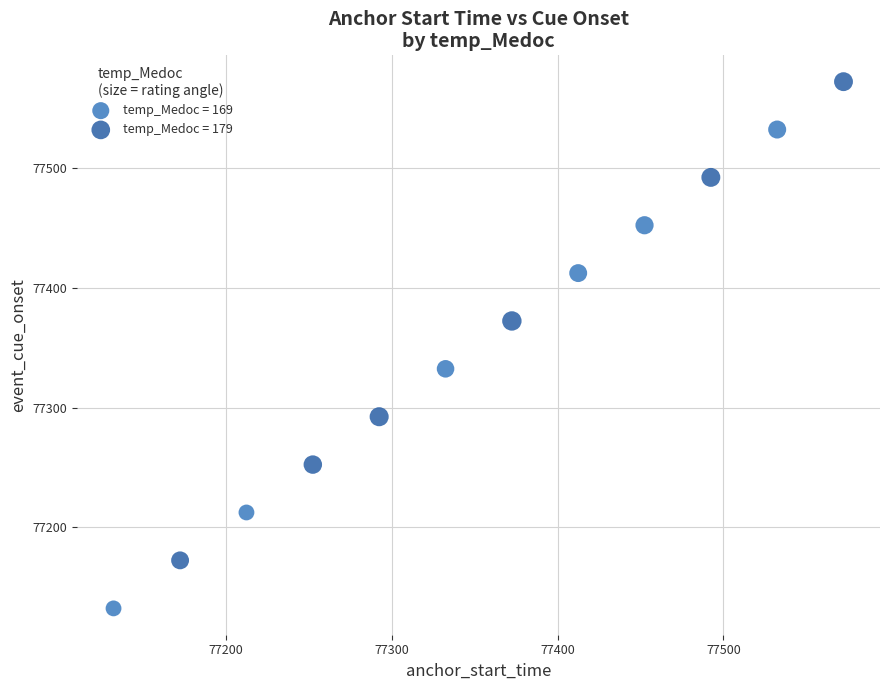

Which series reaches the maximum Y coordinate?

temp_Medoc = 179